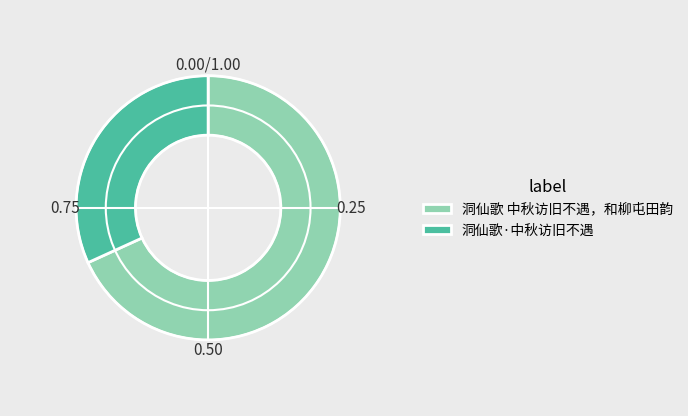

What is the majority slice?

洞仙歌 中秋访旧不遇，和柳屯田韵